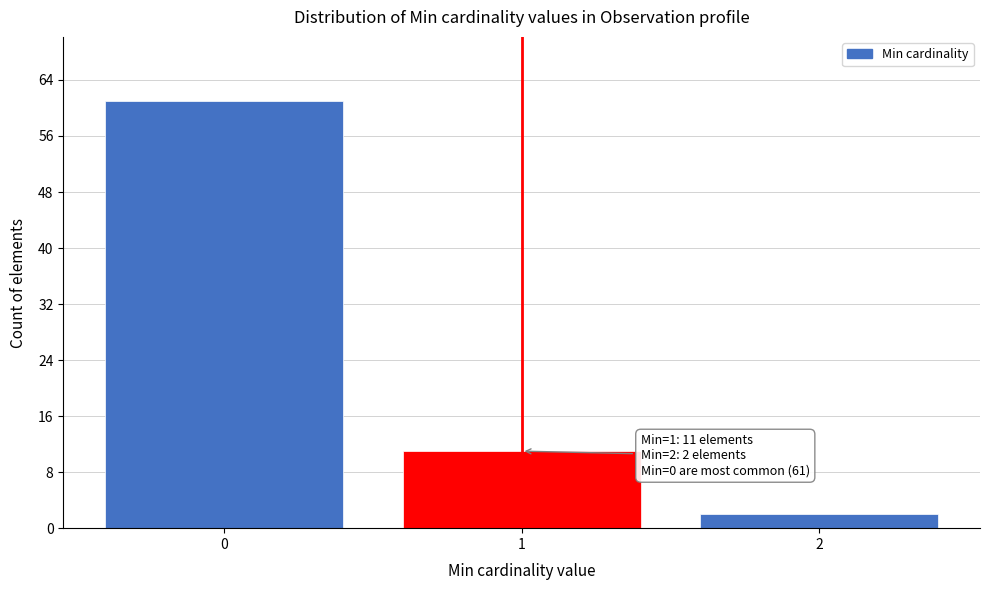

Reading right to left, list all the values displayed in this chart.

2=2	1=11	0=61